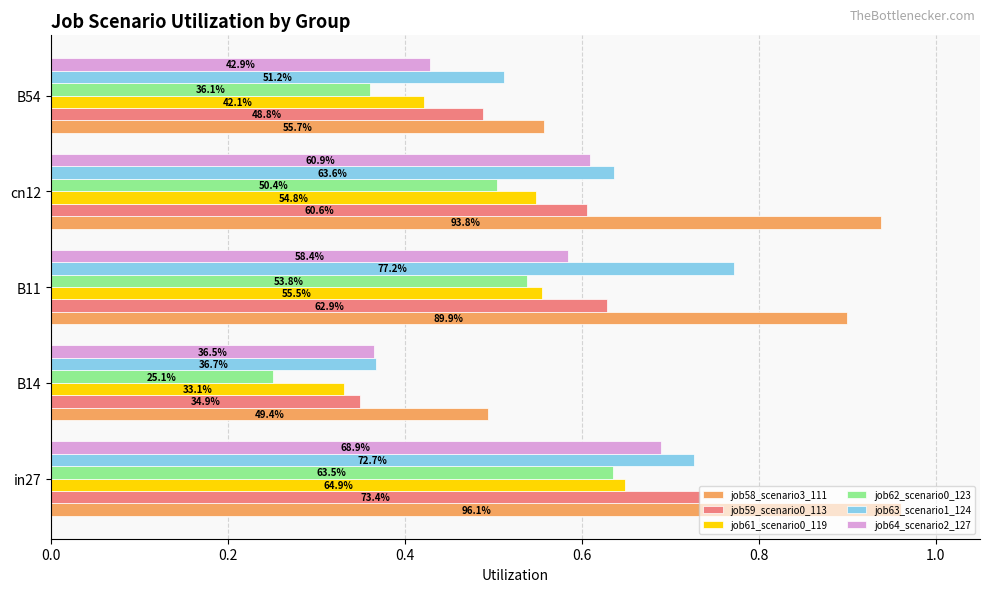

What are all the series names shown in the legend?

job58_scenario3_111, job59_scenario0_113, job61_scenario0_119, job62_scenario0_123, job63_scenario1_124, job64_scenario2_127